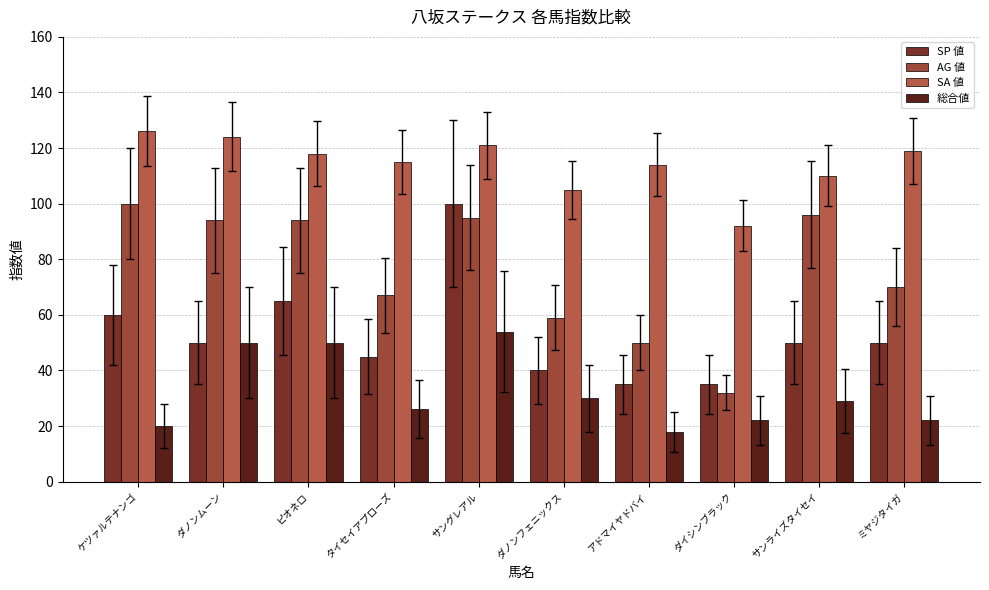

What are all the series names shown in the legend?

SP 値, AG 値, SA 値, 総合値